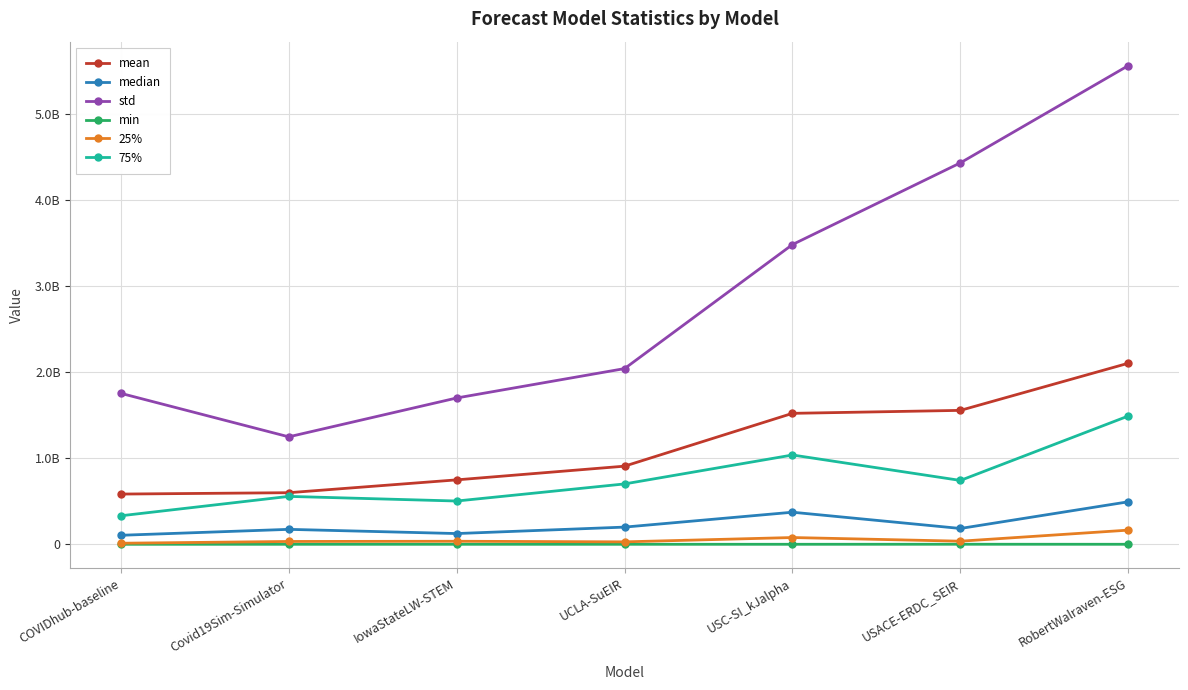

What is the label of the 5th point from the right?

IowaStateLW-STEM